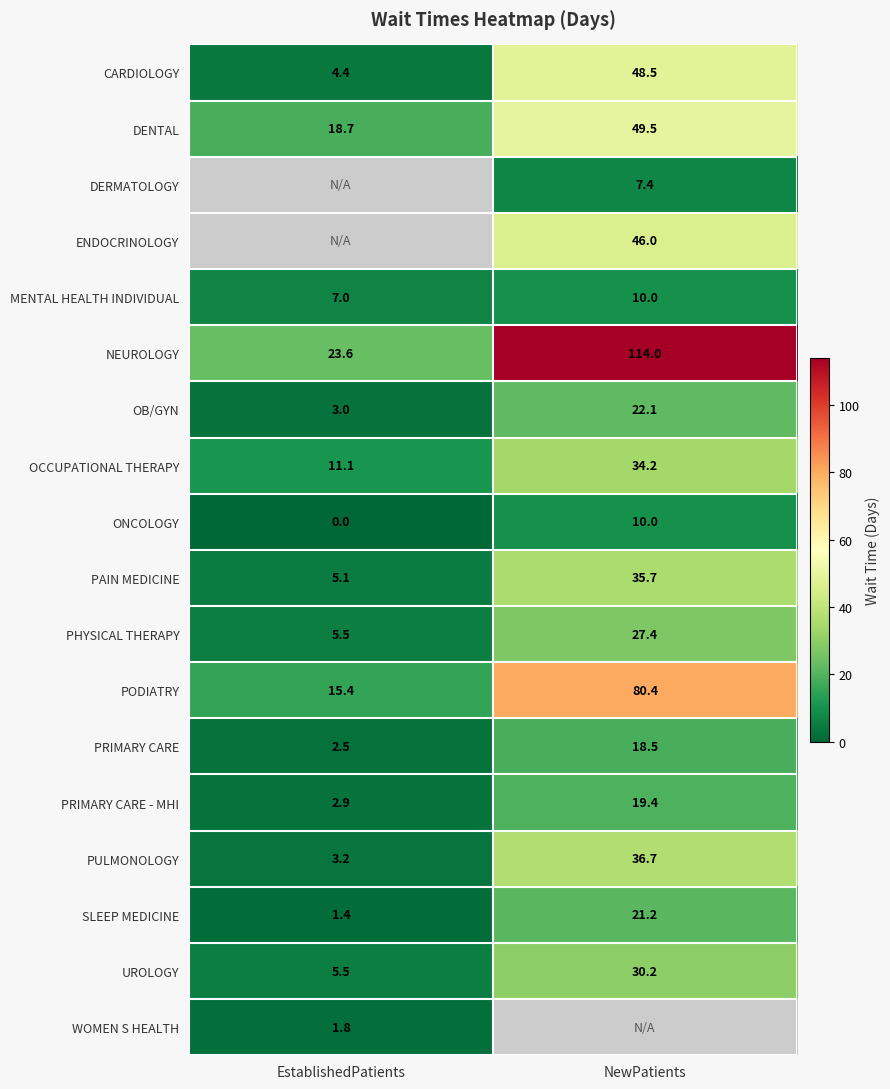

What is the sum of all DENTAL values?

68.2